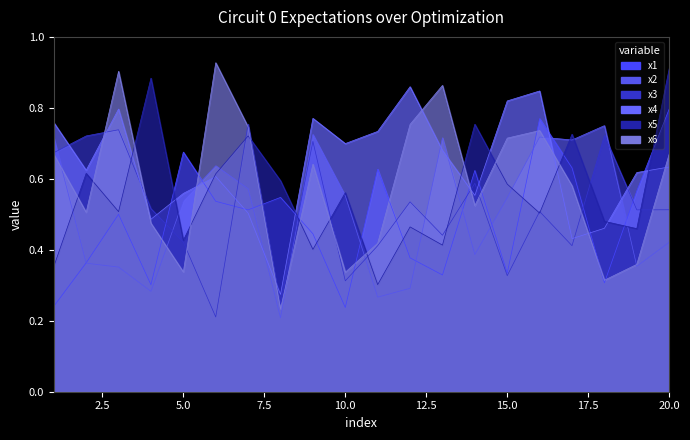

What is the spread (max minus min) of values at 6?

0.7